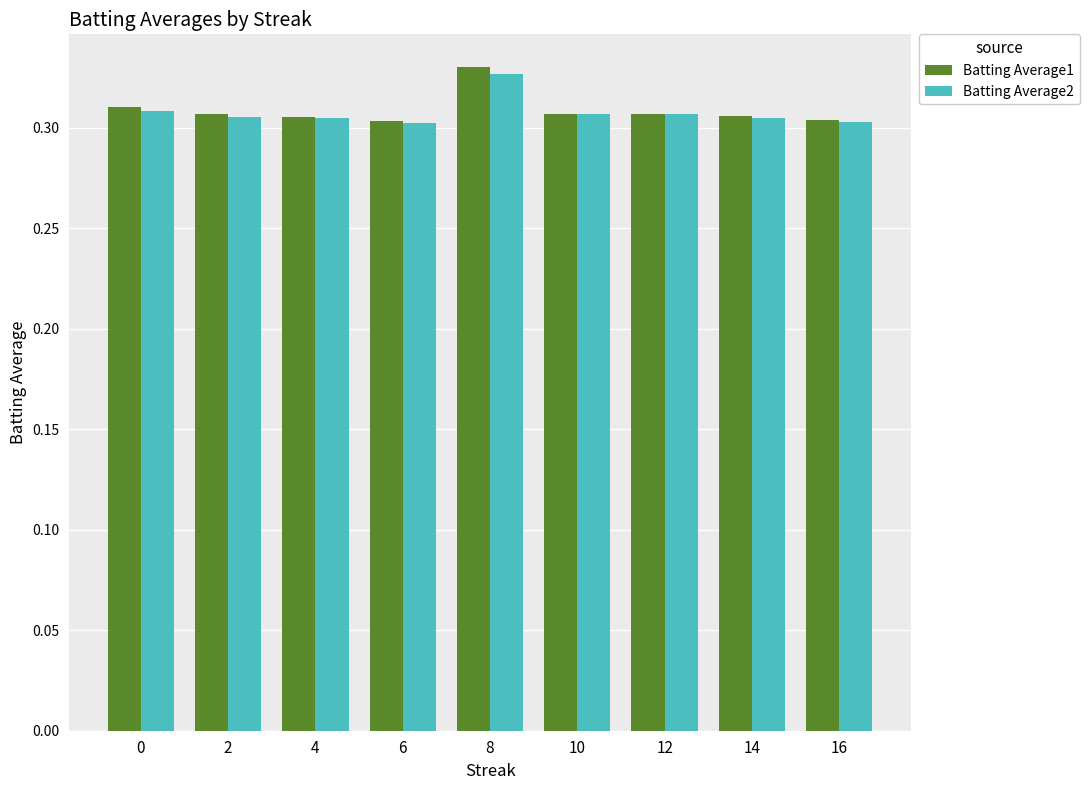

The value of Batting Average2 at 4 is 0.3. True or false?

True